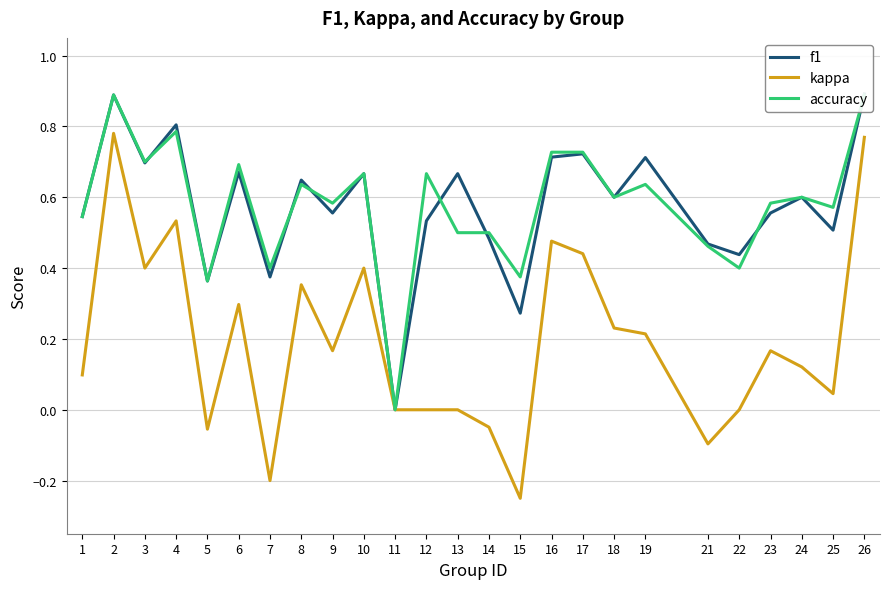

Where is accuracy nearest to the value 0?

11